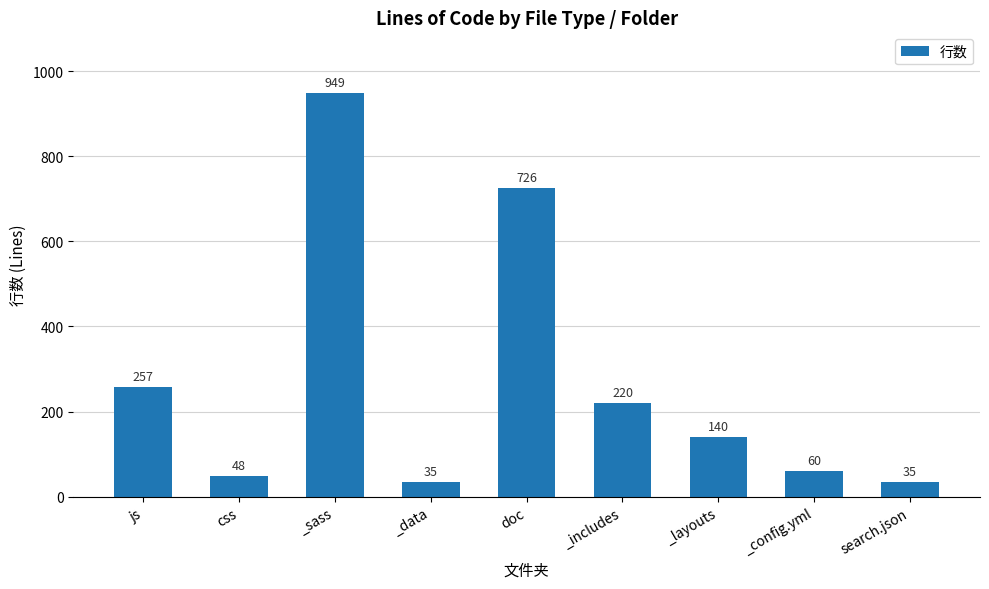

Where does the data first go above 140?

js